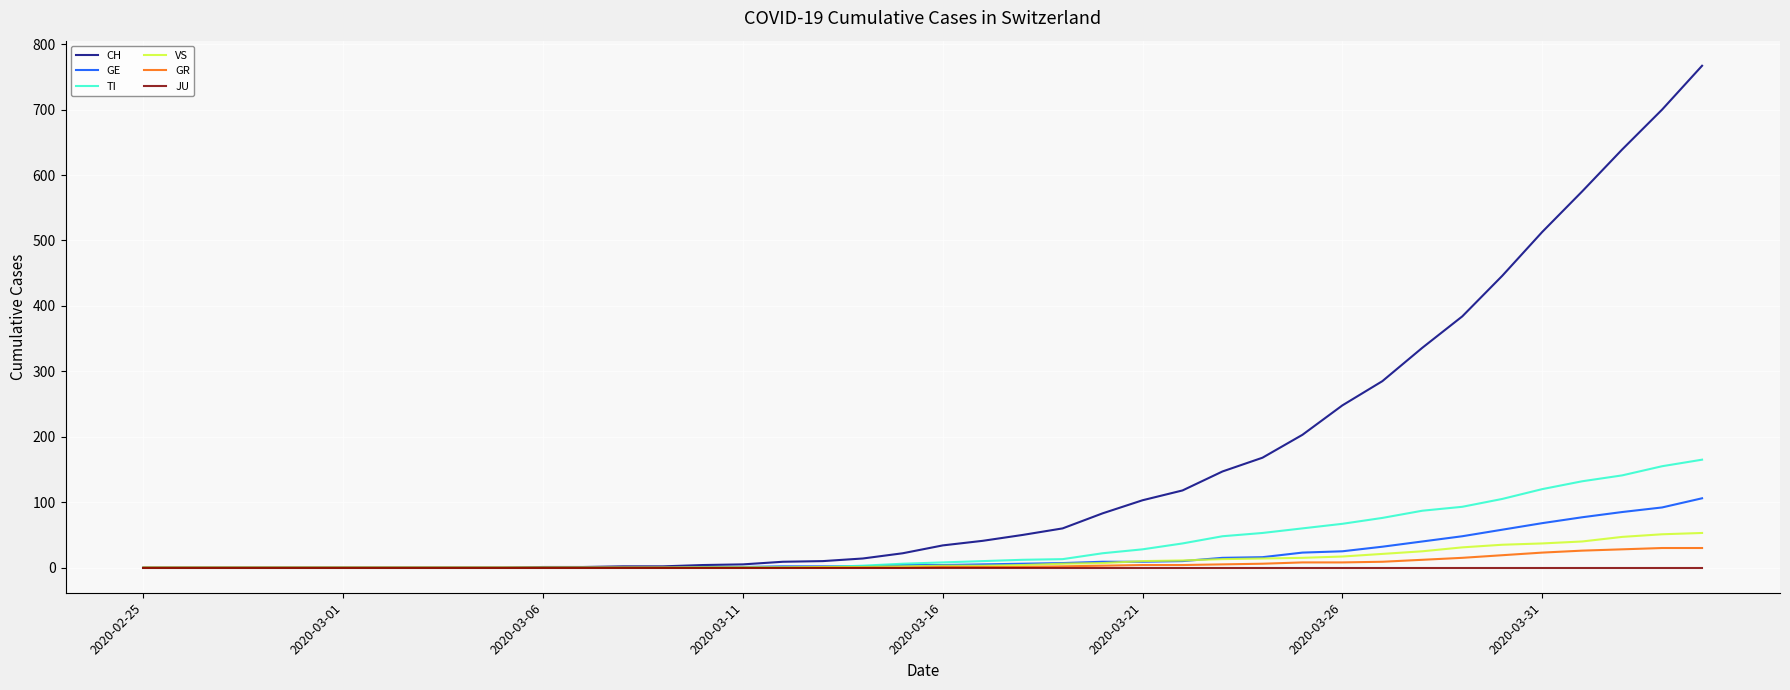

Does the chart display data point markers on the line(s)?

No